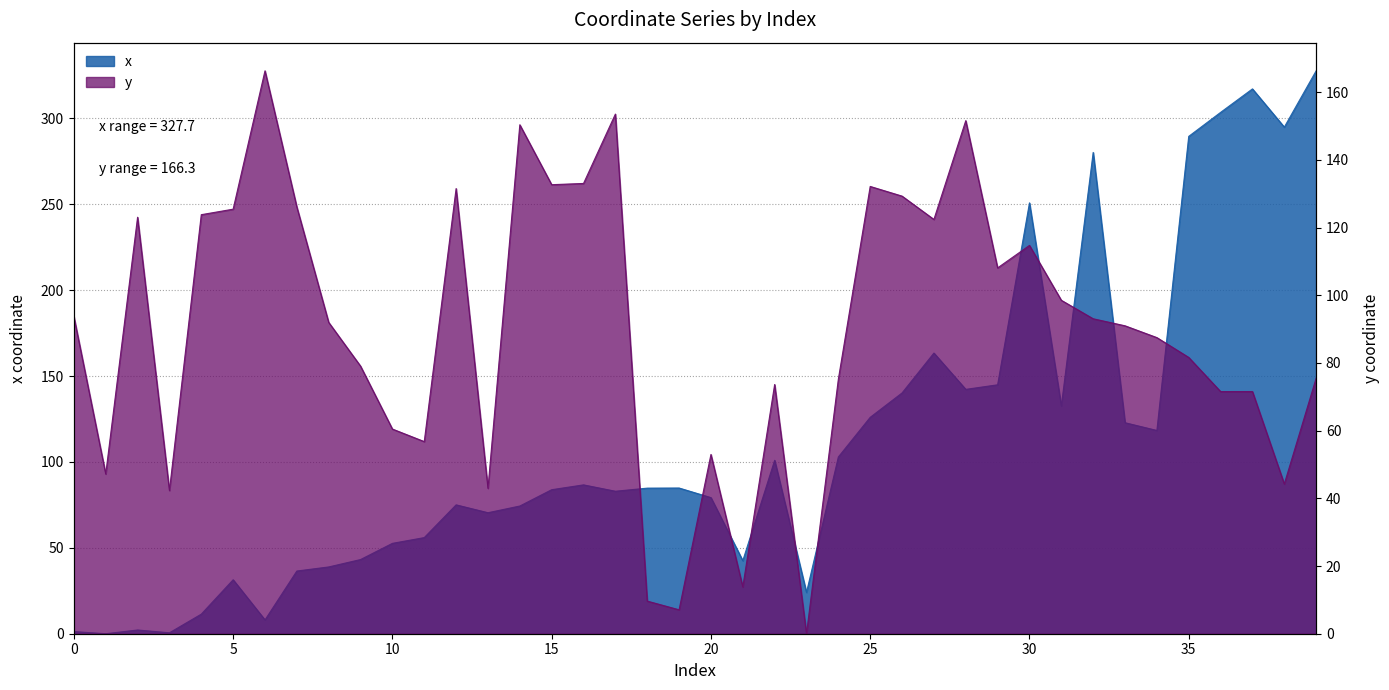

What is the highest value of the y series?

166.3